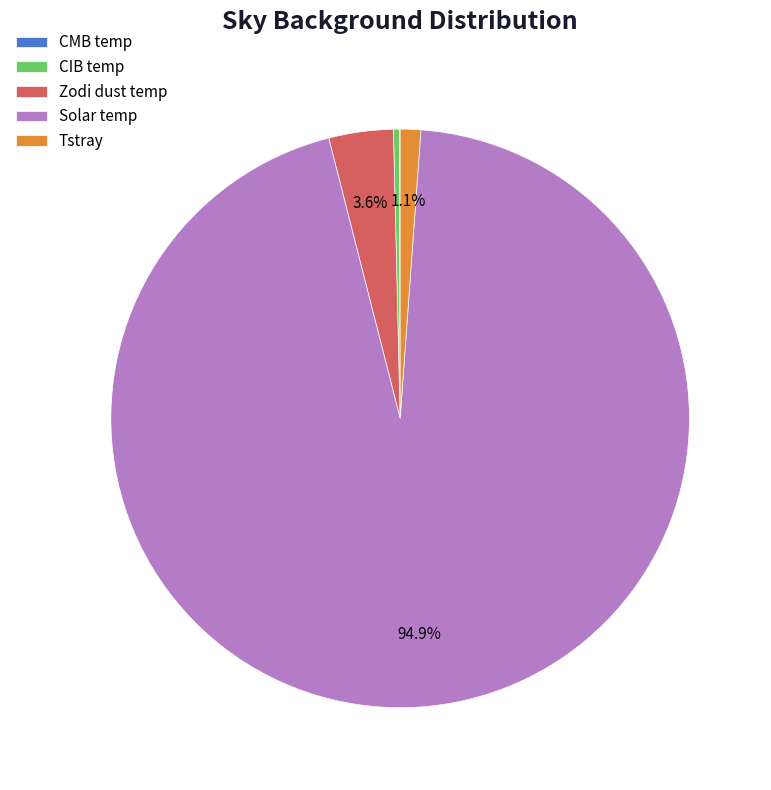

What is the ratio of the value at Tstray to the value at Zodi dust temp?

0.3